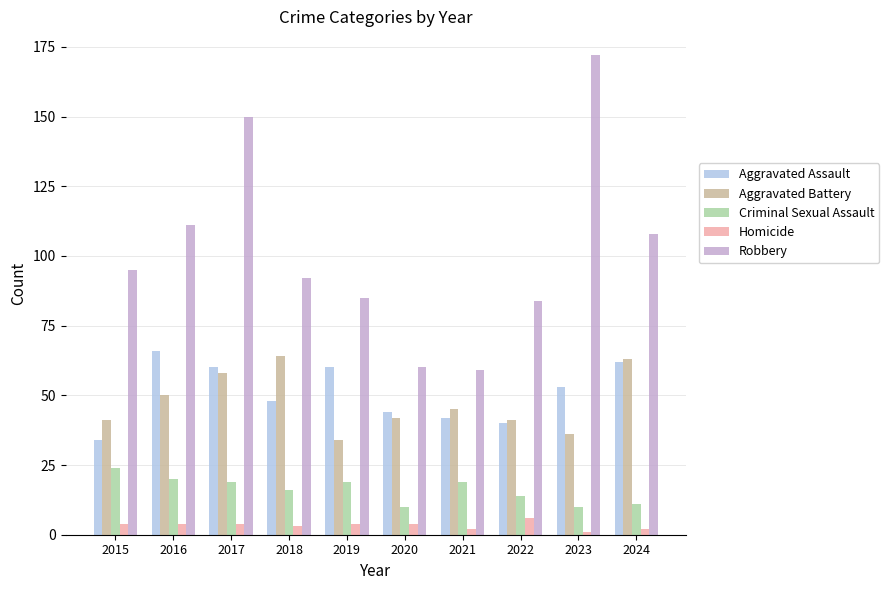

What is the total value across all series at 2020?

160